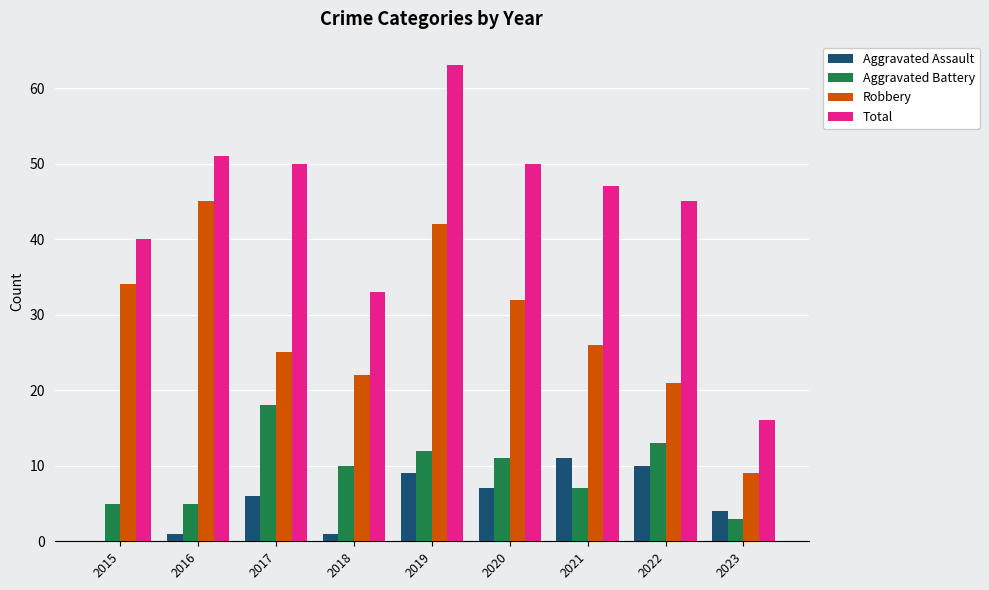

What is the highest value of the Robbery series?

45